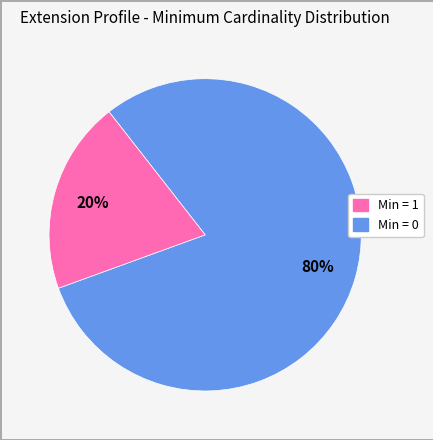

Count the number of slices in the pie.

2